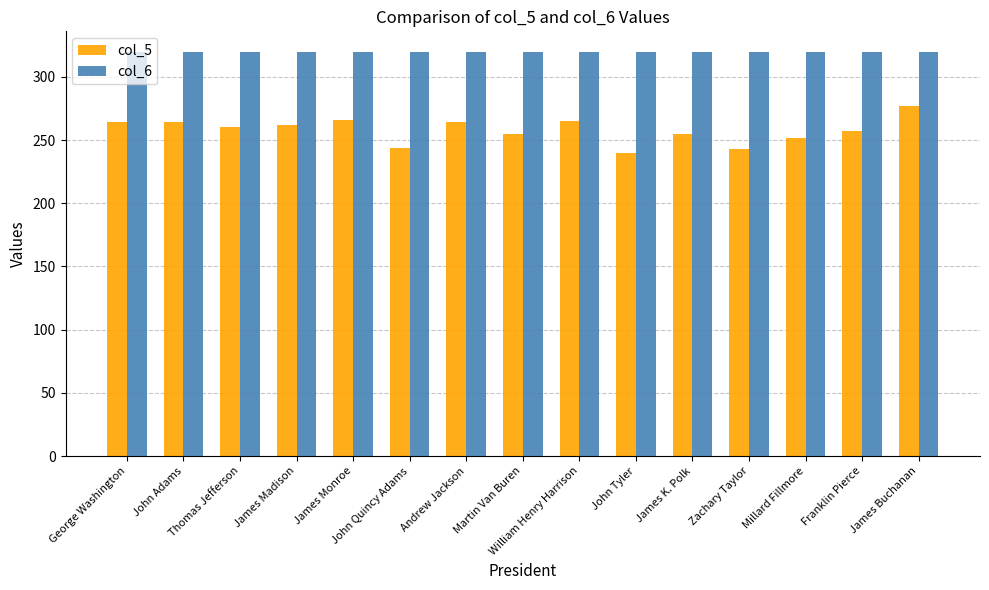

At which category does the chart reach its minimum across all series?

John Tyler